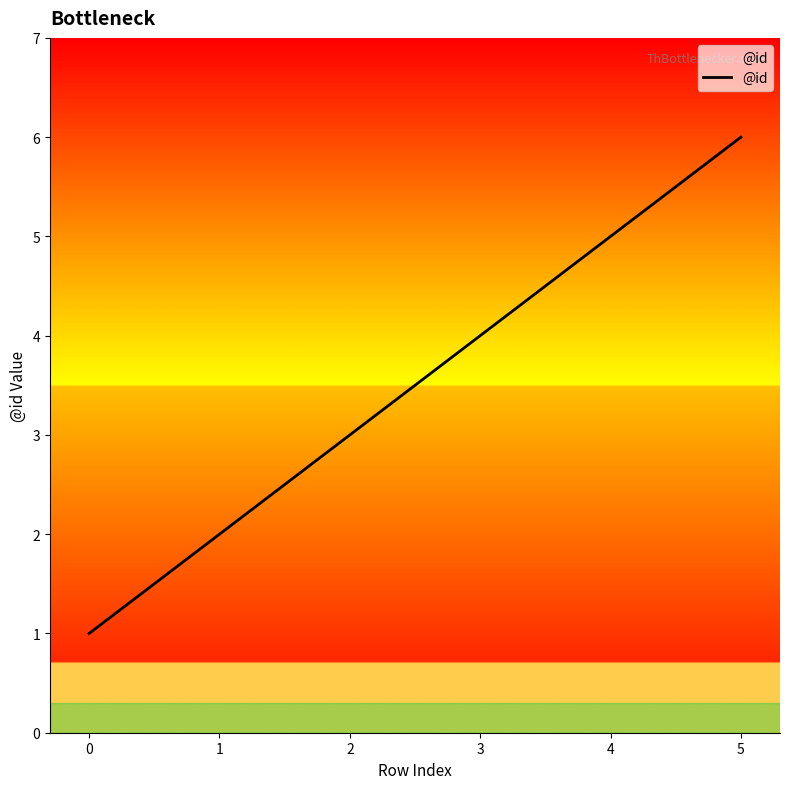

What is the change in value from 2 to 5?

+3